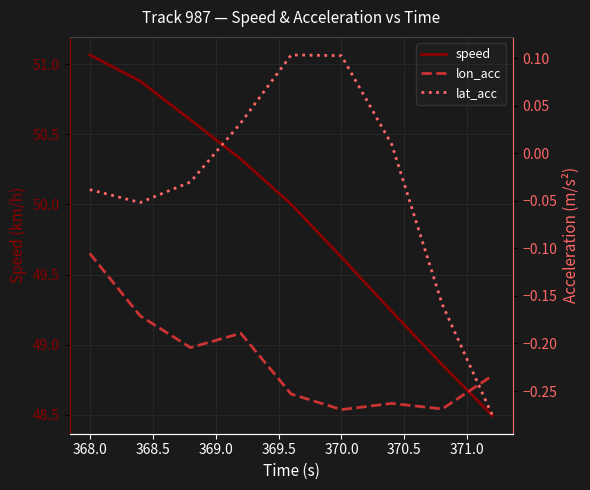

True or false: speed and lon_acc intersect in this chart.

False